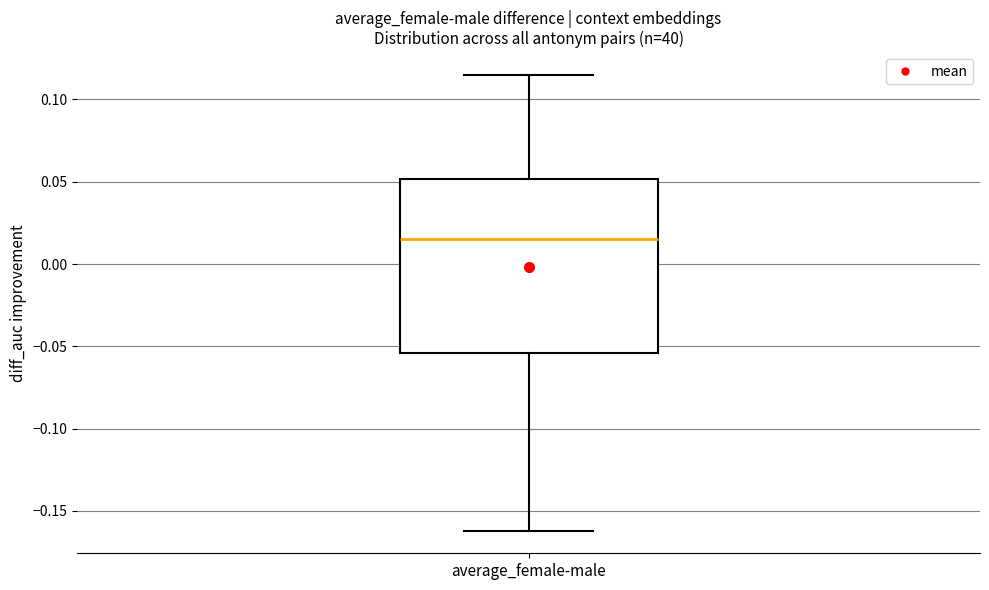

Read this box plot against the y-axis: the position of the median line, the range covered by the box, and the ends of both whiskers. The values are not printed on the chart, so give them approximately, as read against the axis.

median 0.015, box -0.055 to 0.050, whiskers -0.160 to 0.115